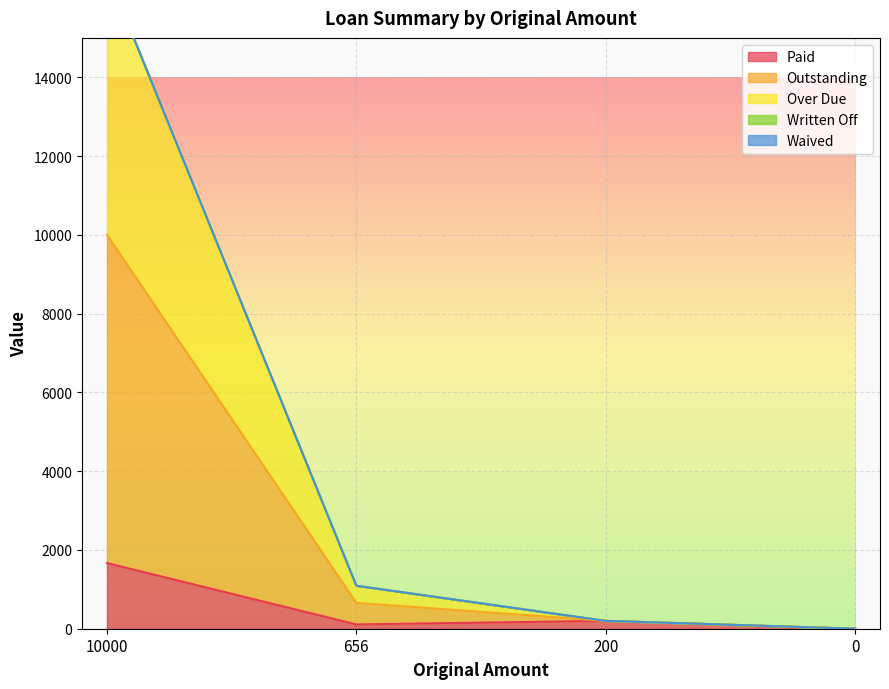

Rank the categories by Outstanding value from lowest to highest.

0, 200, 656, 10000